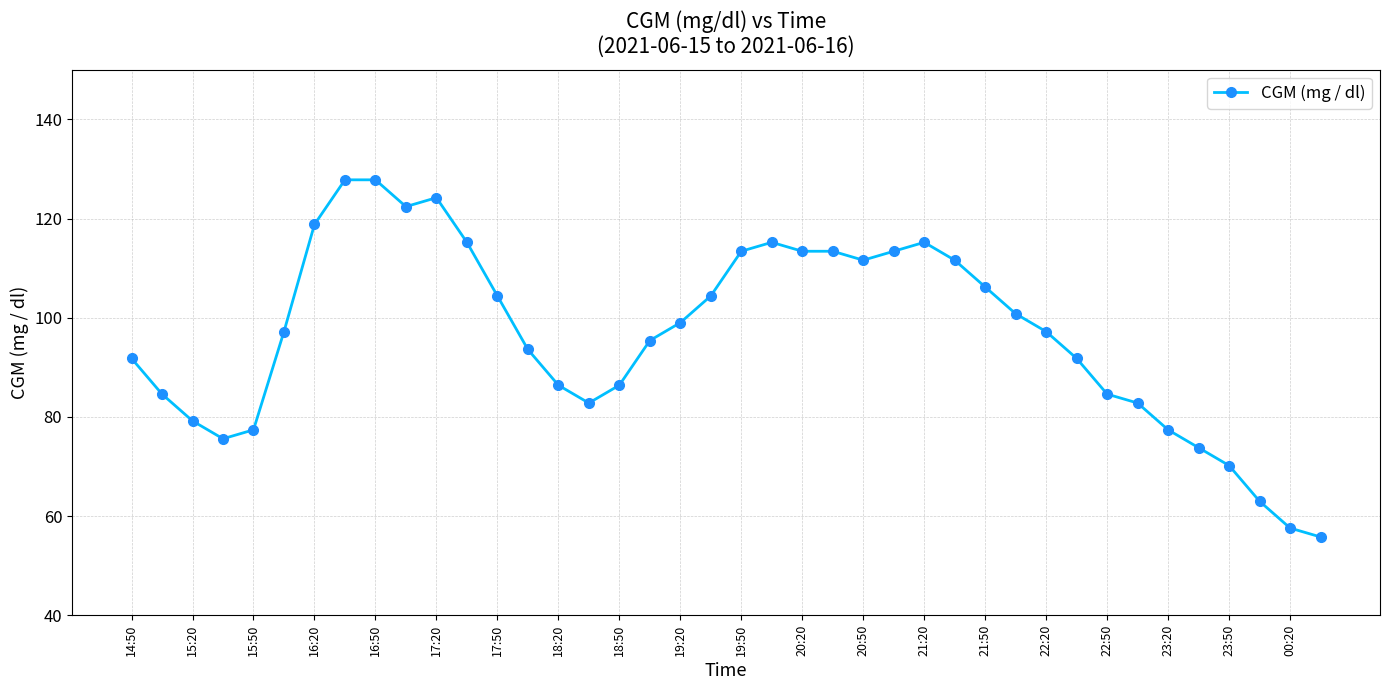

What is the greatest value displayed?

127.8